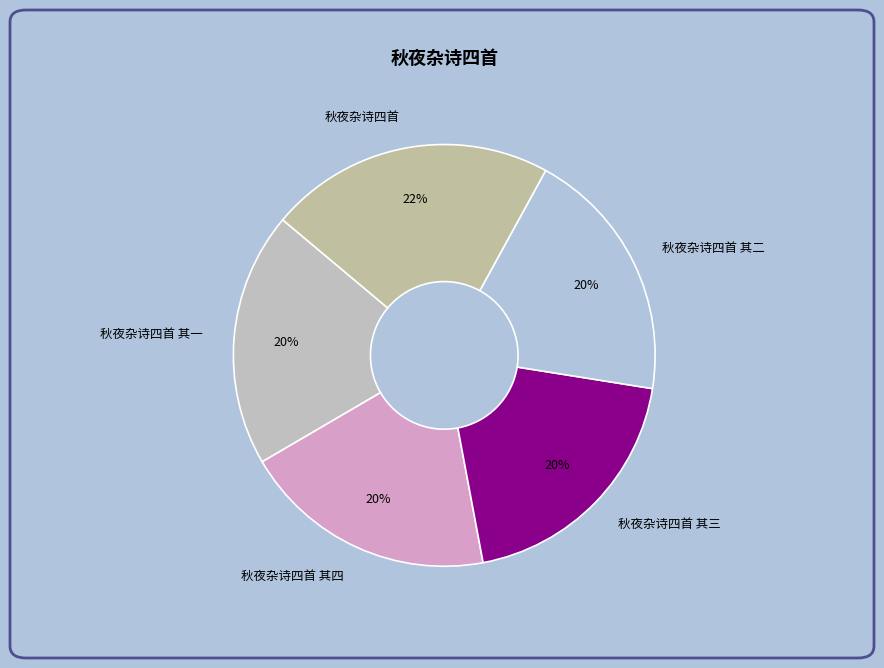

Does 秋夜杂诗四首 account for over 50% of the chart?

No